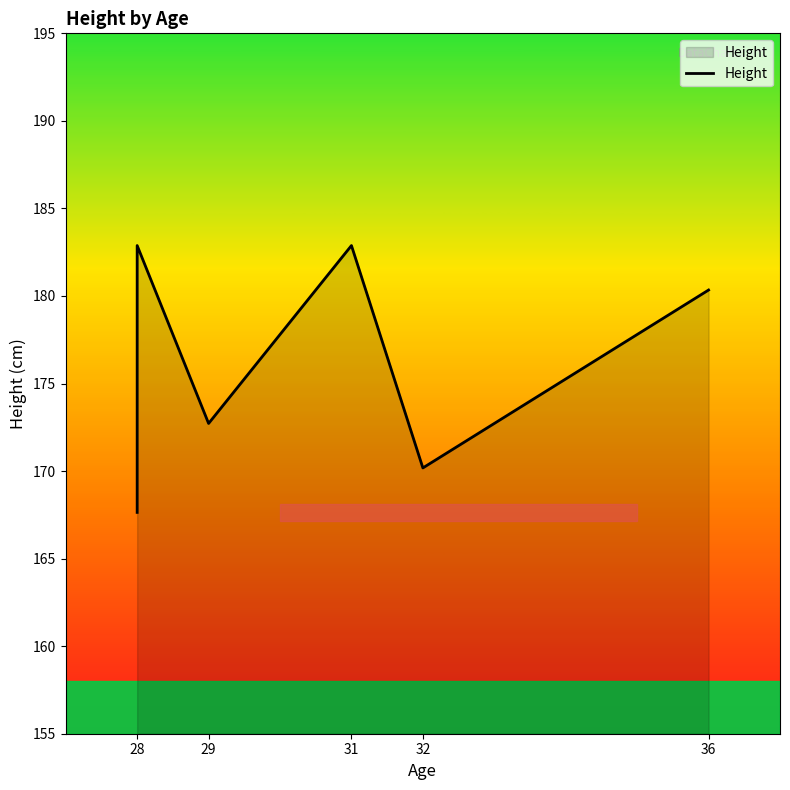

What is the greatest value displayed?

182.9